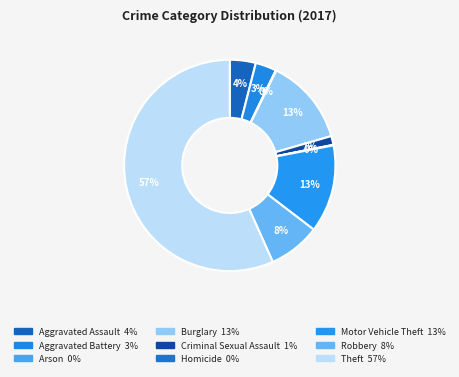

Does any single category account for the majority?

Yes